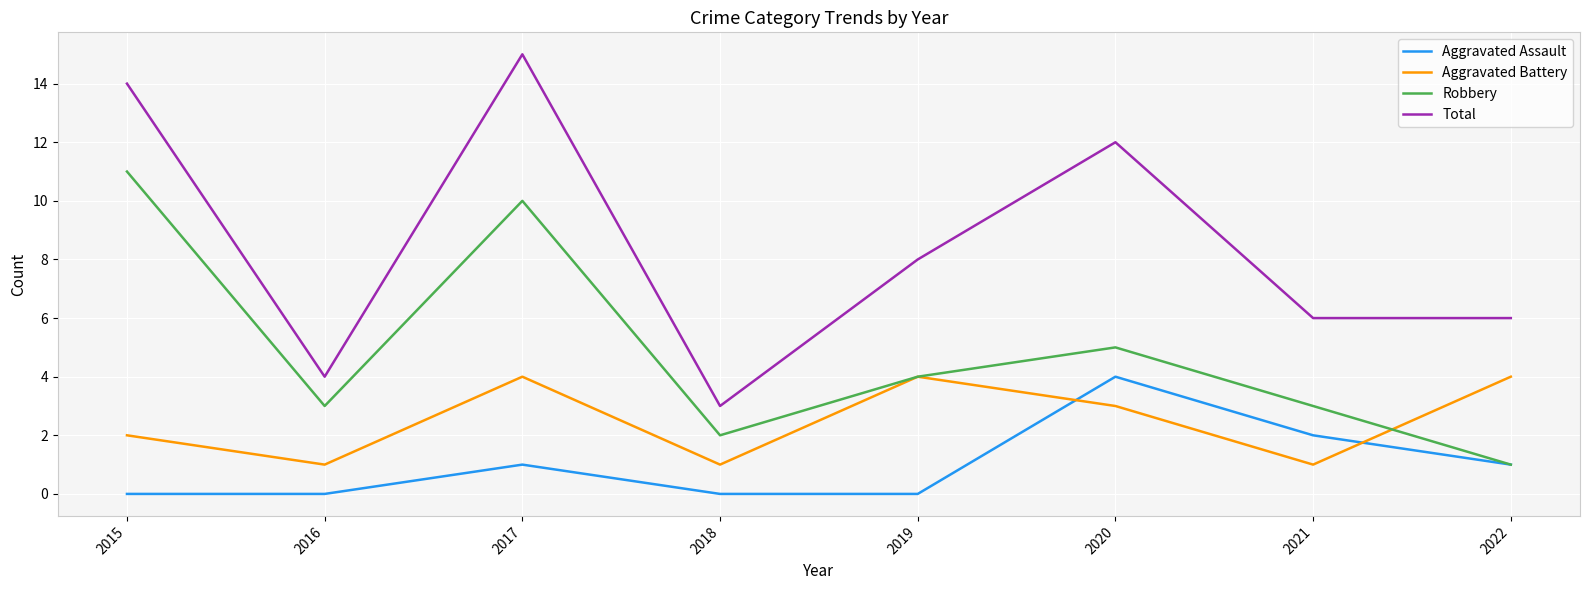

At which category does Total reach its first local valley?

2016